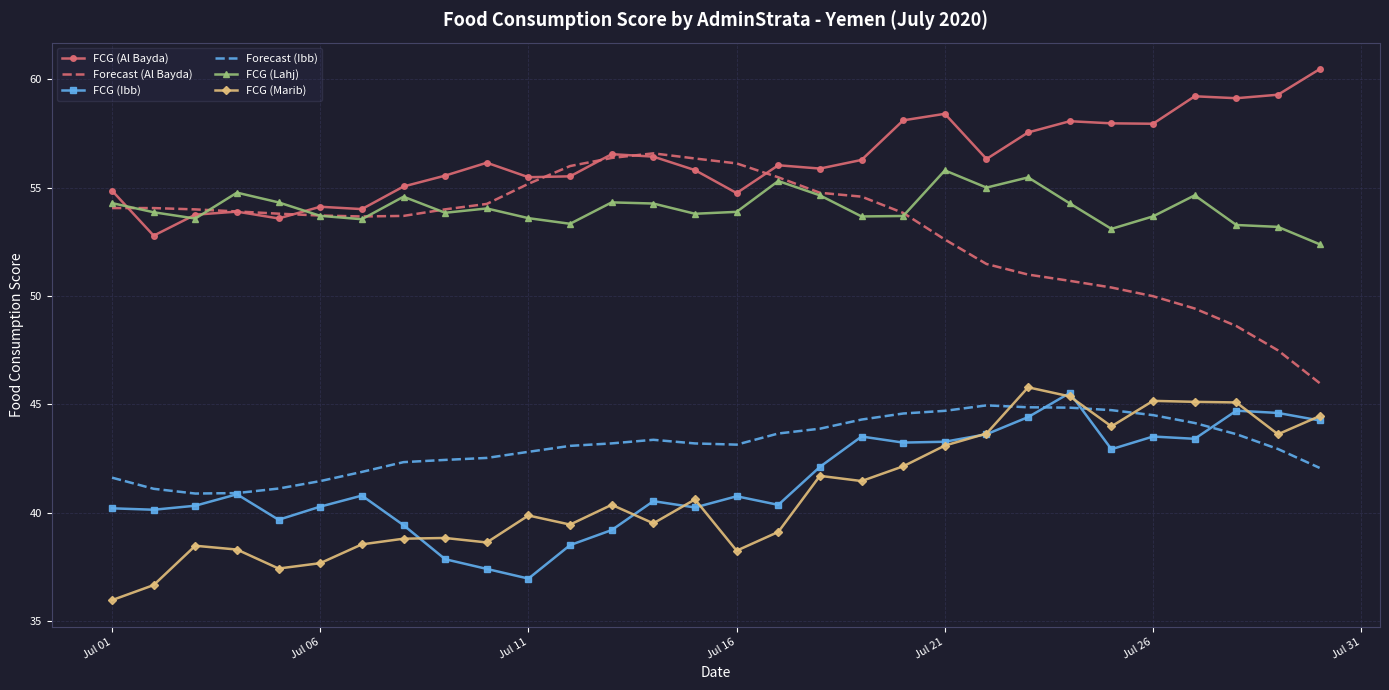

True or false: FCG (Marib) and FCG (Lahj) intersect in this chart.

False